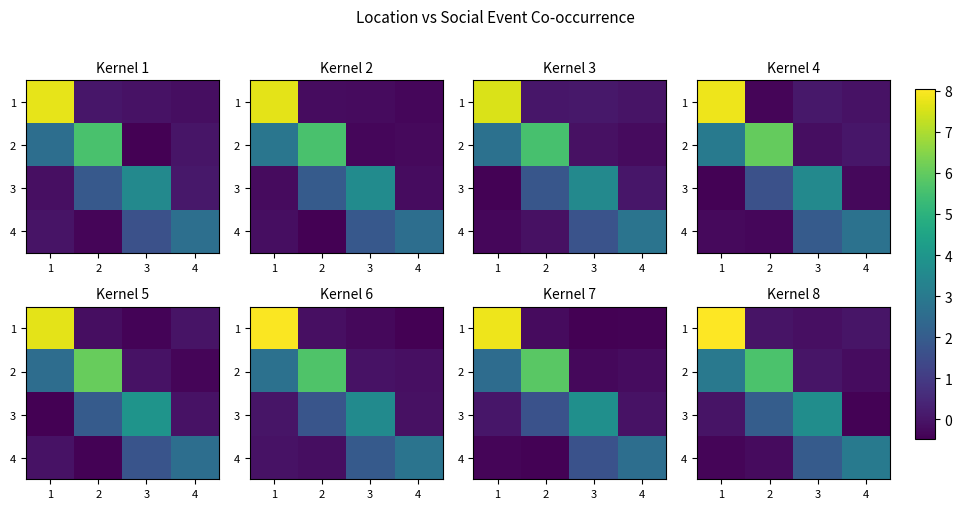

Which category has the highest value in the 1 series?

1